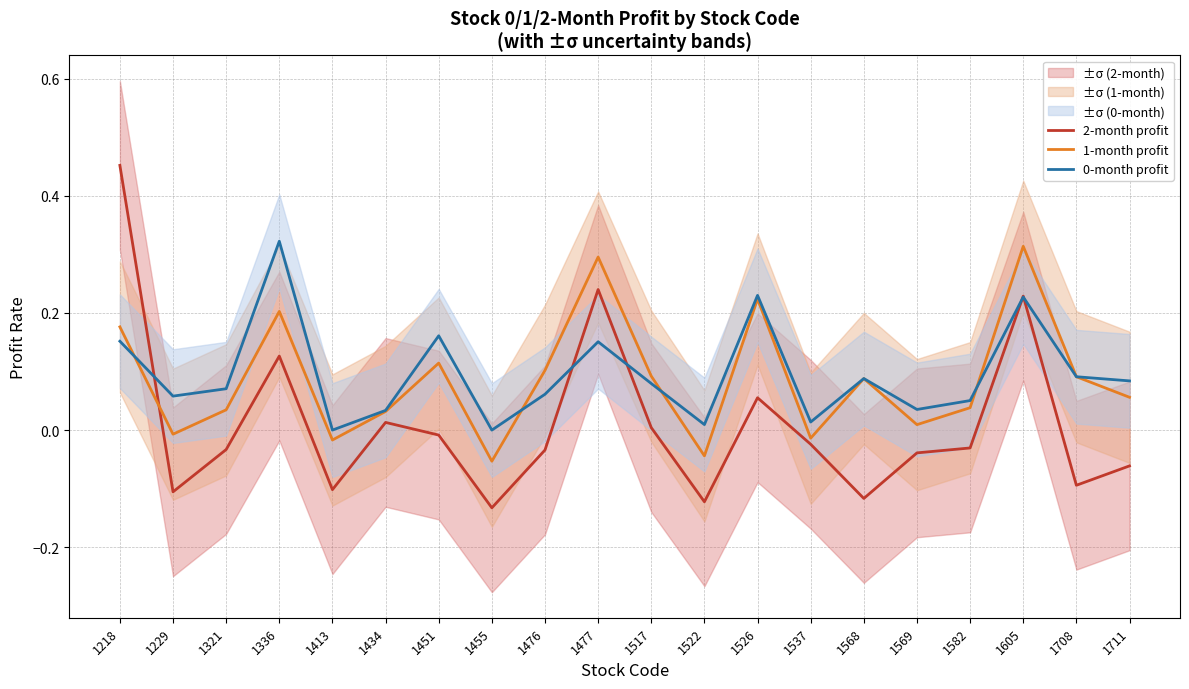

True or false: 0-month profit and 2-month profit cross at least once.

True